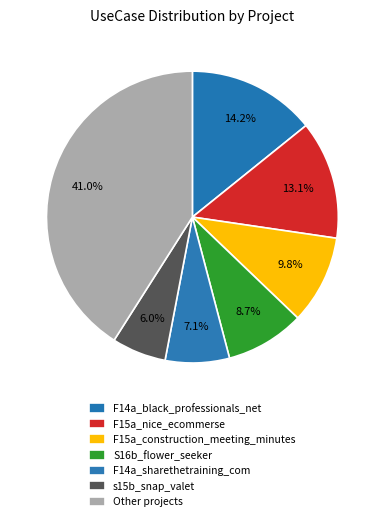

Count the number of slices in the pie.

7